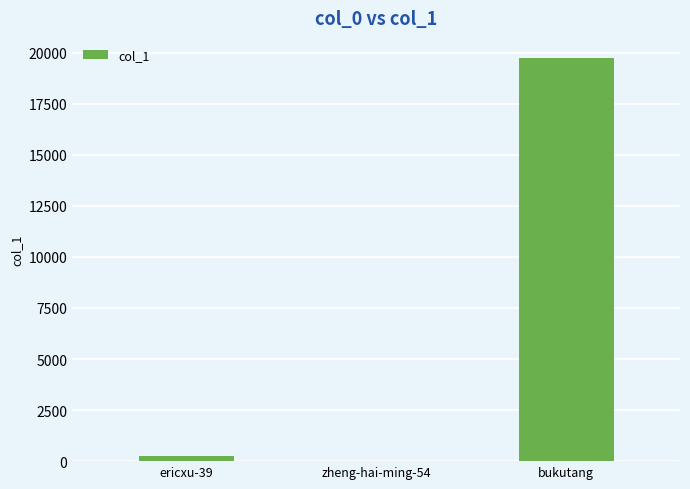

What is the sum of all values?

19986